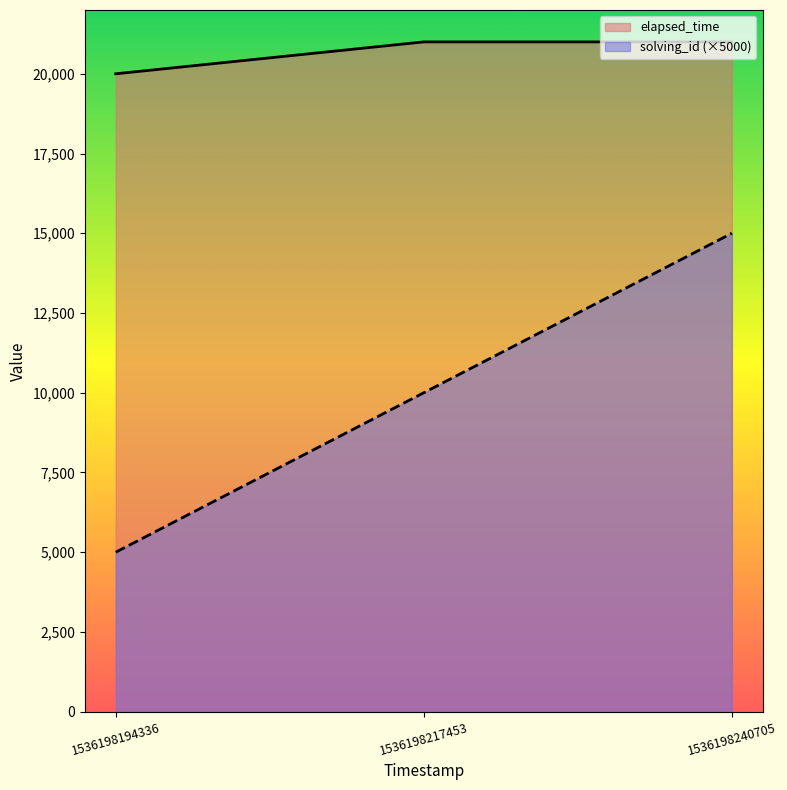

At which category does the chart reach its minimum across all series?

1536198194336